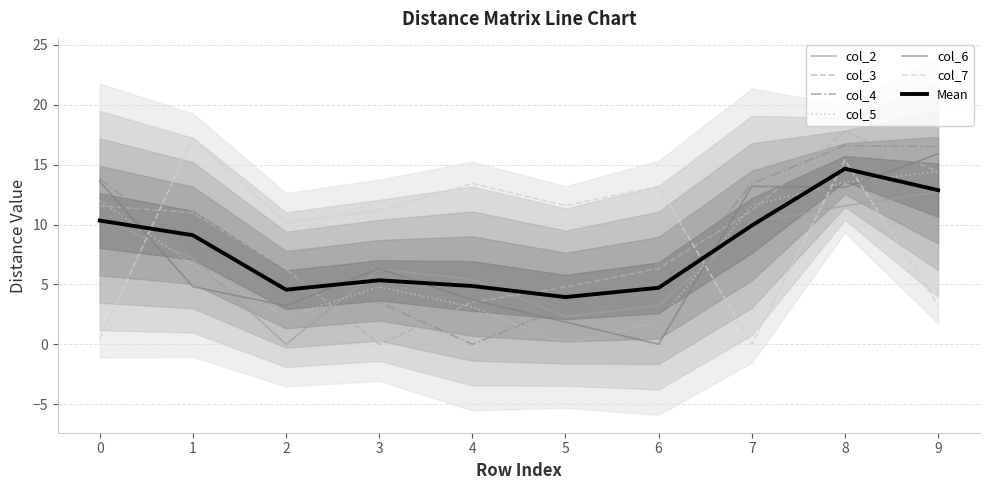

At which category does col_2 reach its first local valley?

2